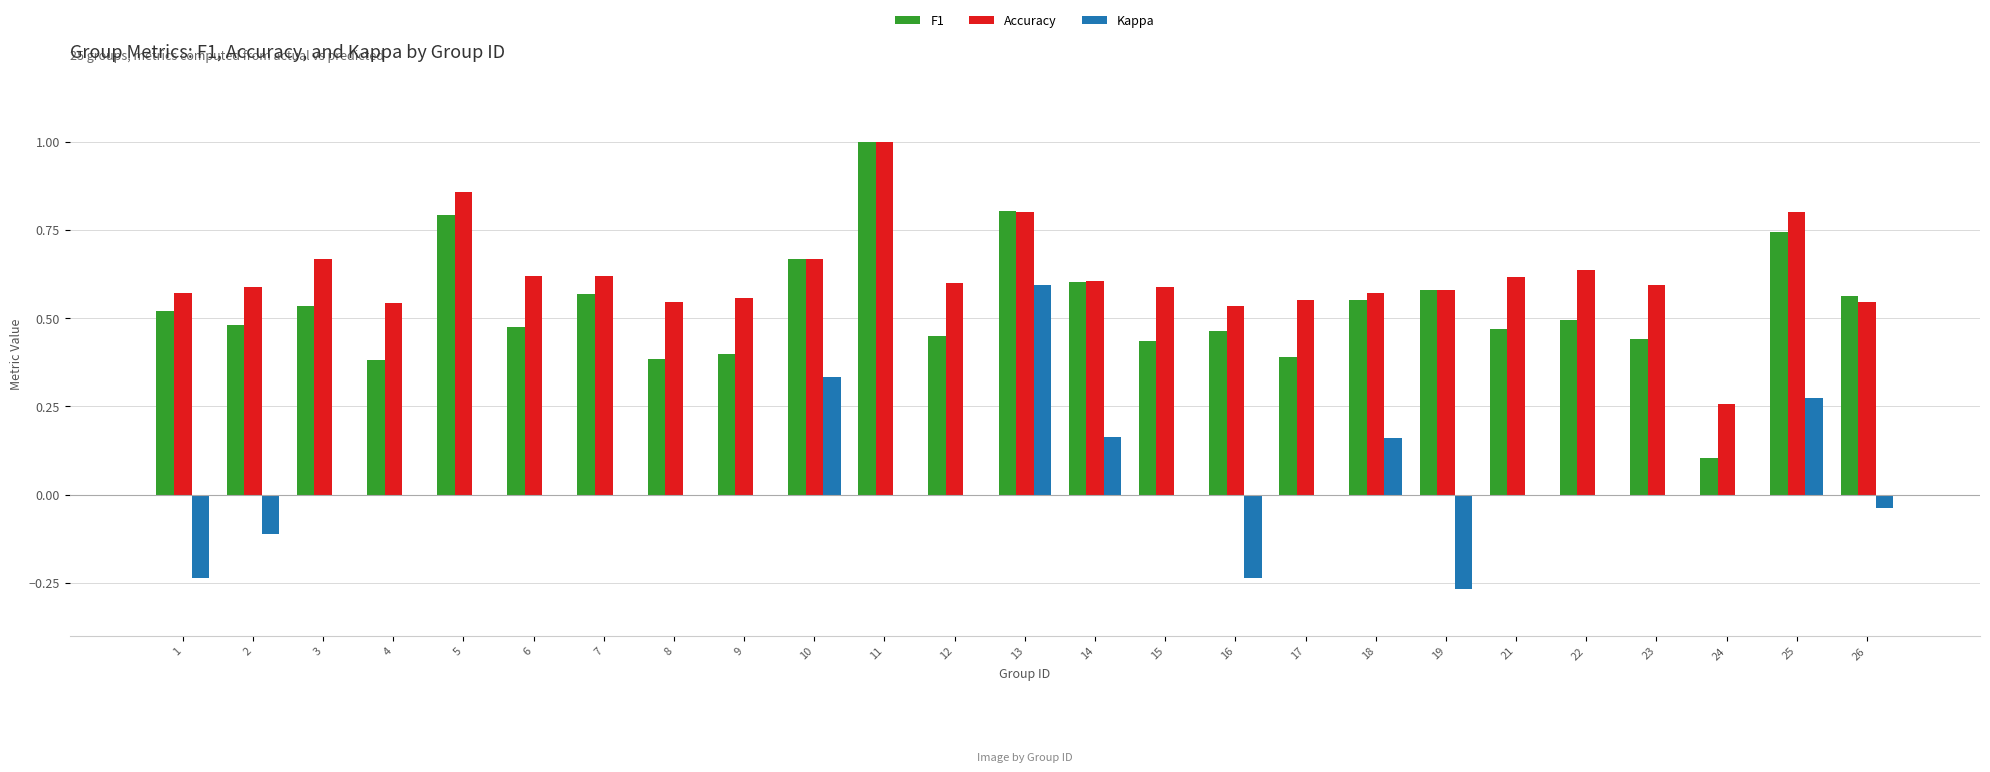

What is the sum of the F1 values at 1 and 2?

1.0